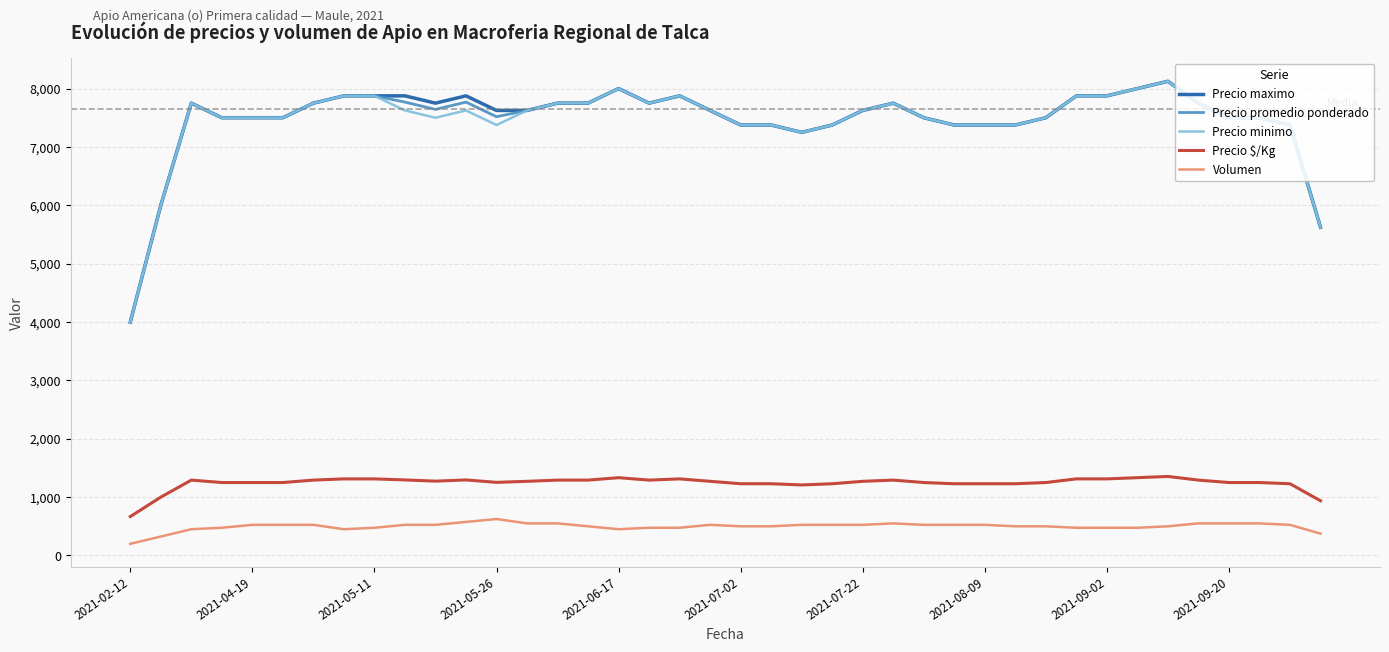

What is the minimum value shown in the chart?

200.0